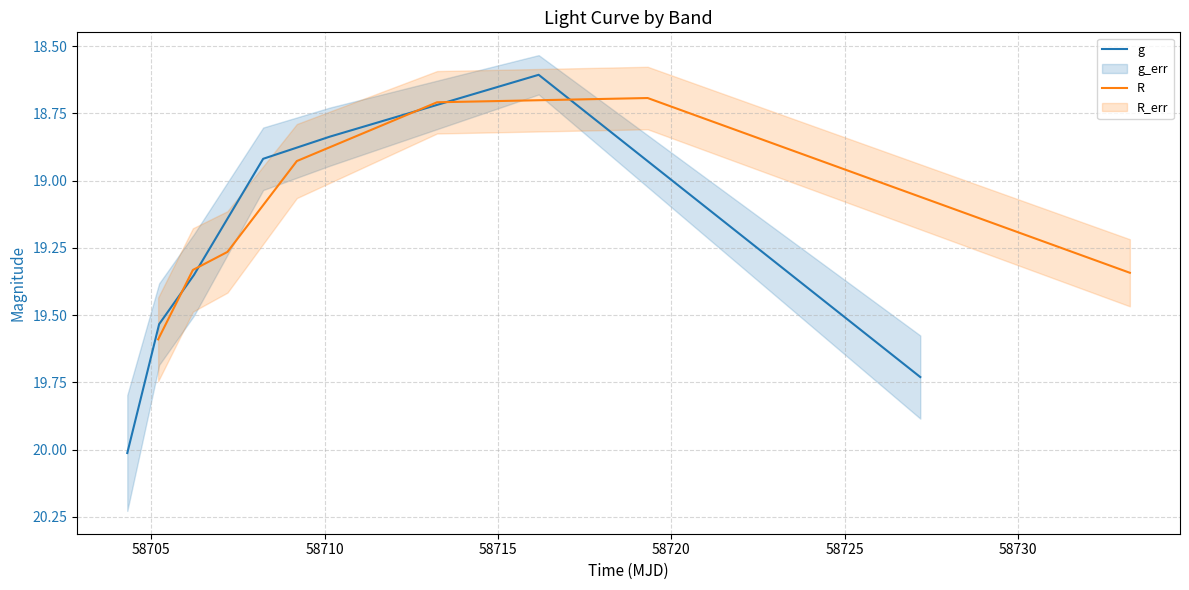

Which series has the largest range (max minus min)?

g